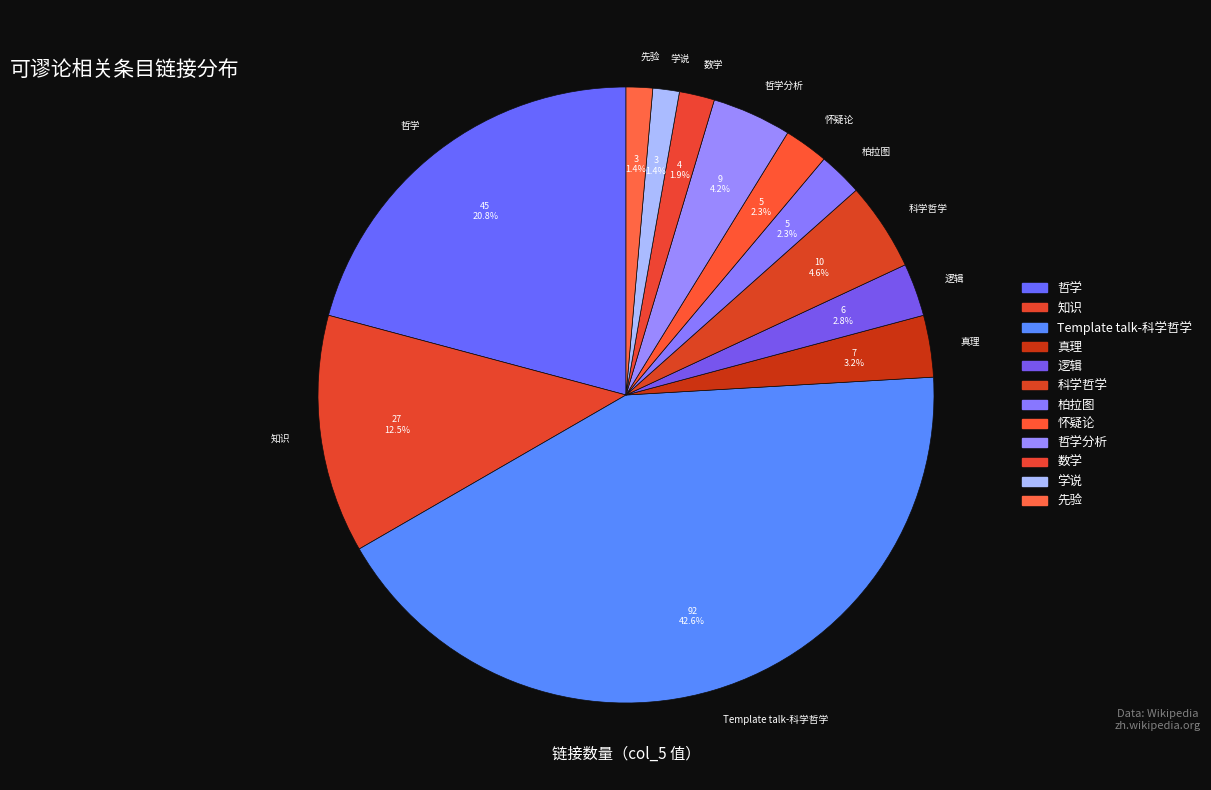

What percentage is the 怀疑论 slice, to the nearest percent?

2%